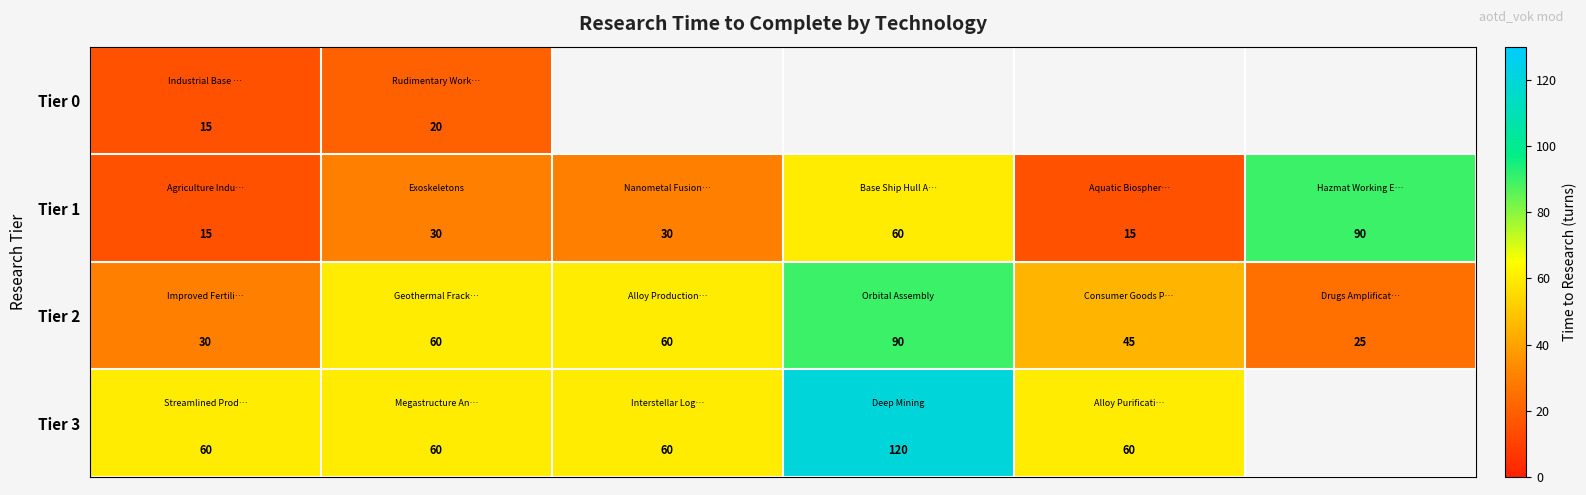

What is the minimum value for Tier 1?

15